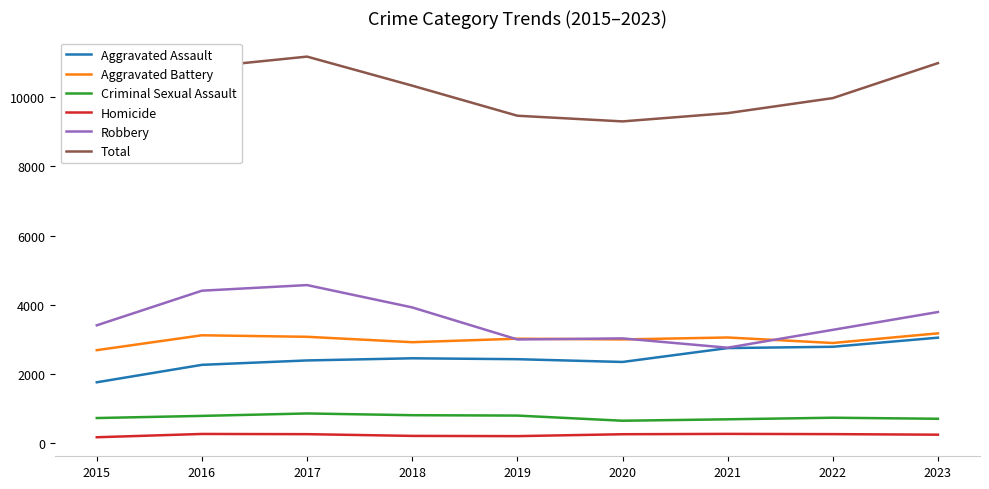

True or false: Aggravated Battery has a value of 3122 at 2016.

True